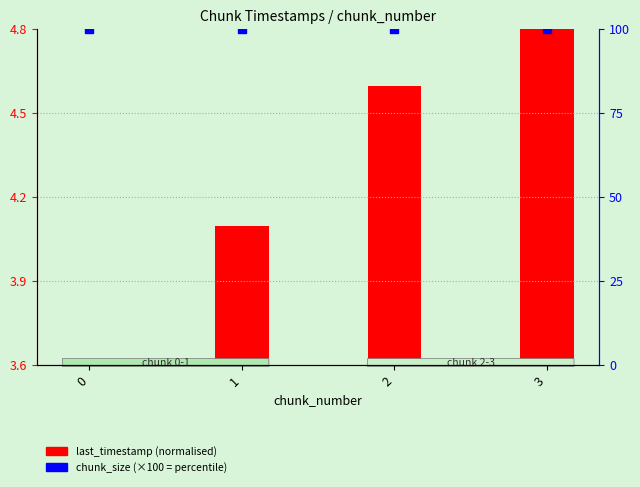

At how many categories does at least one series exceed 74?

4